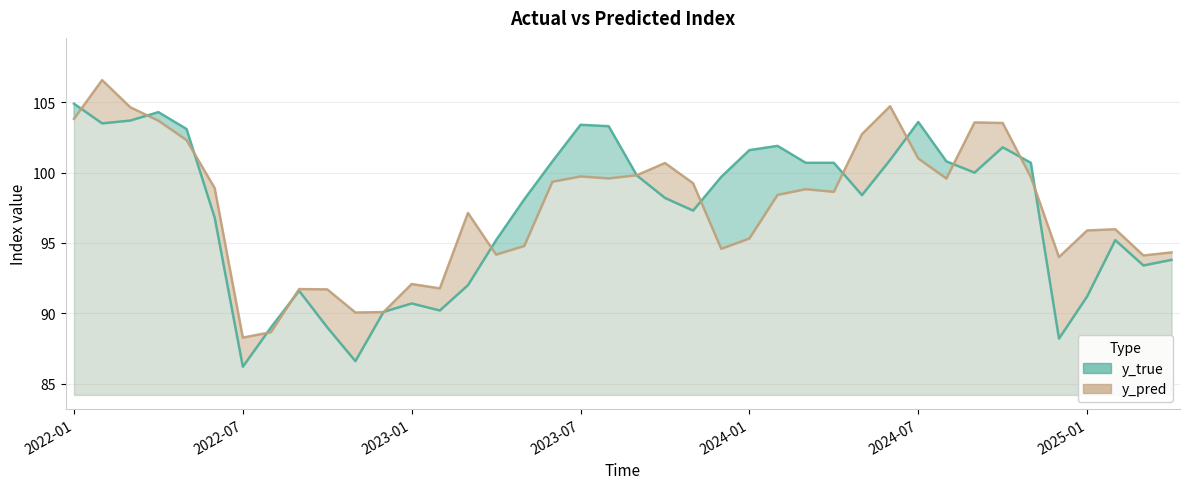

What is the sum of the y_true values at 27 and 11?

190.8